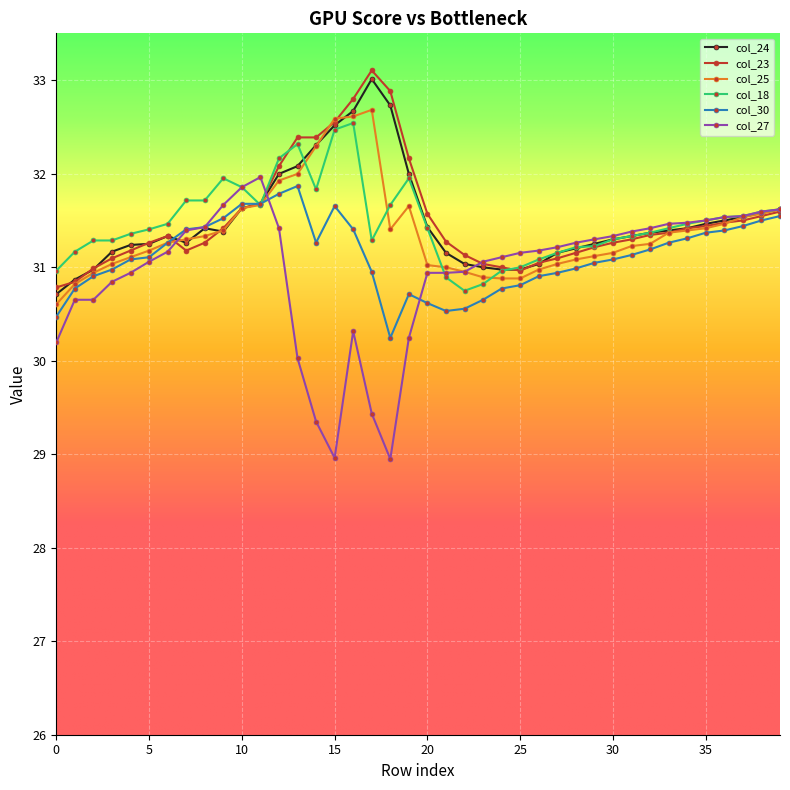

What is the value of the col_18 point at the 30th from the left?

31.2